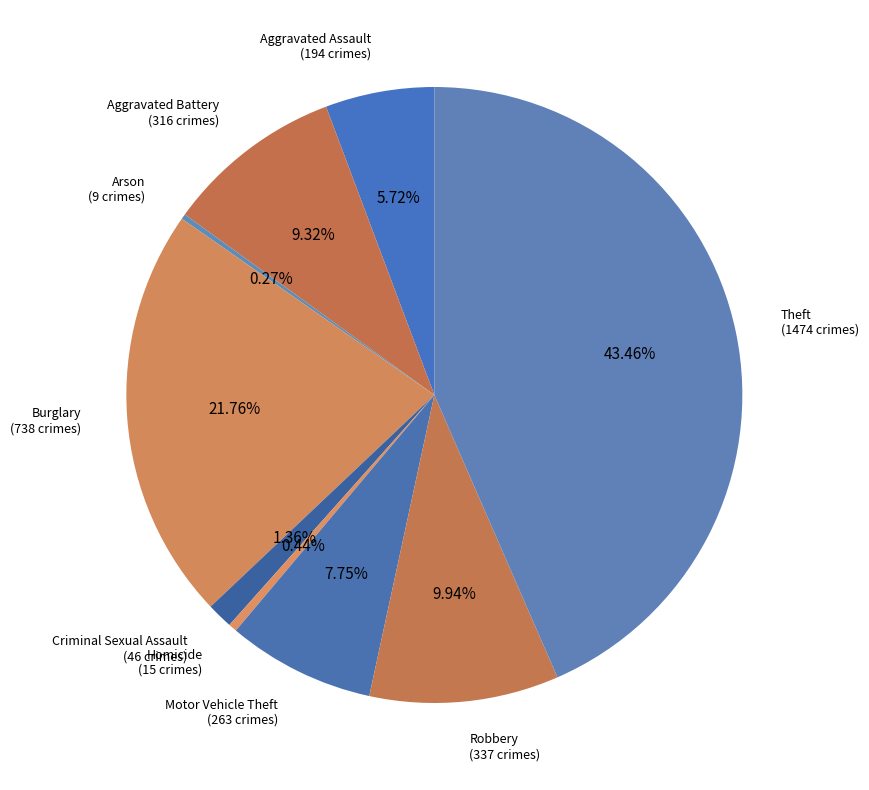

Is Aggravated Assault the majority of the pie?

No